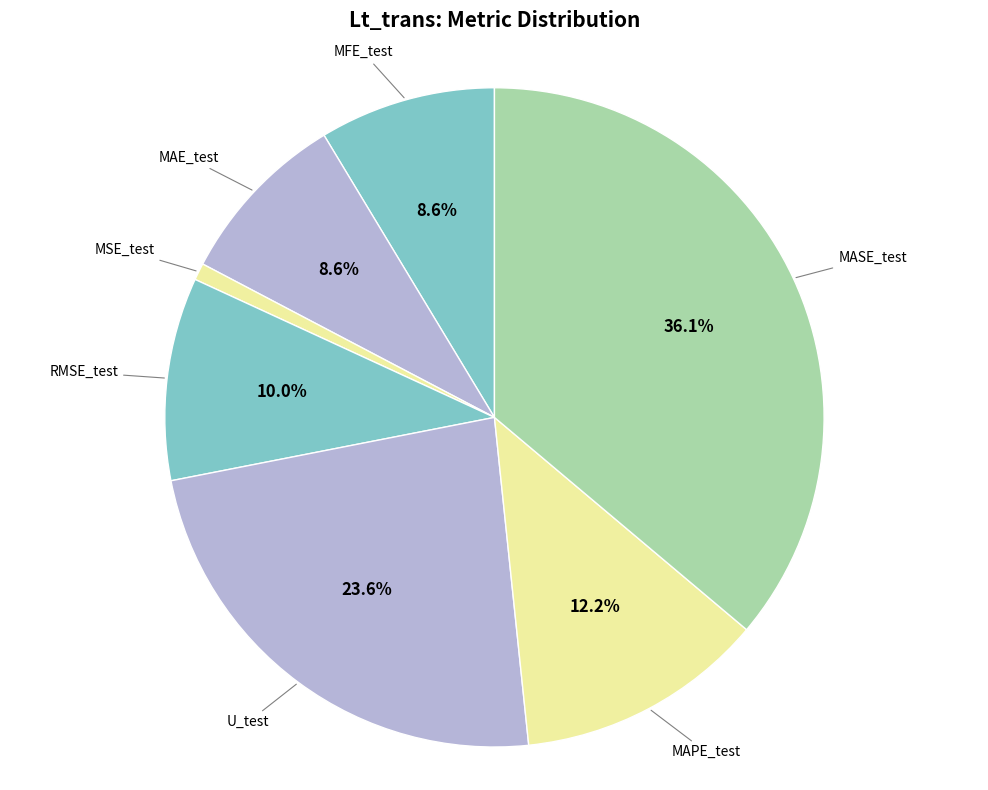

How many segments does this pie chart have?

7